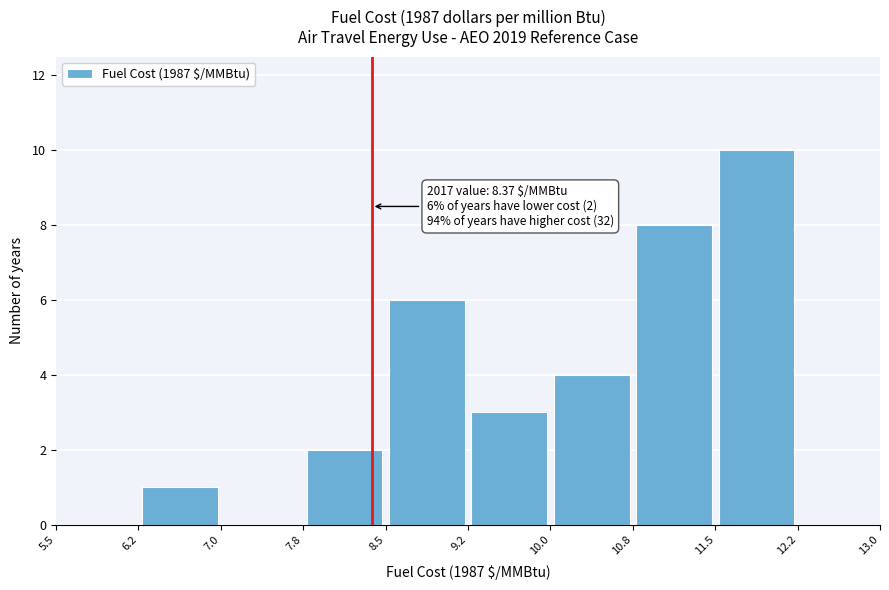

Over which range of the x-axis is the bar tallest?

11.5 to 12.2